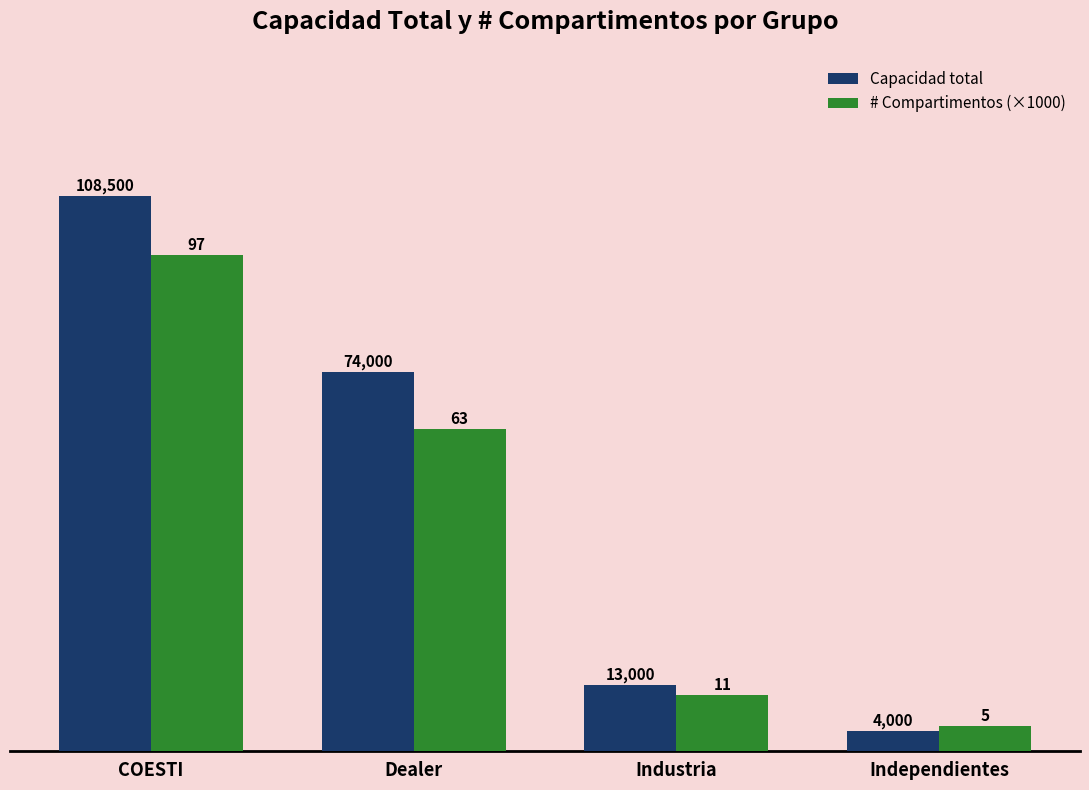

Rank the series at COESTI from highest to lowest value.

Capacidad total, # Compartimentos (×1000)